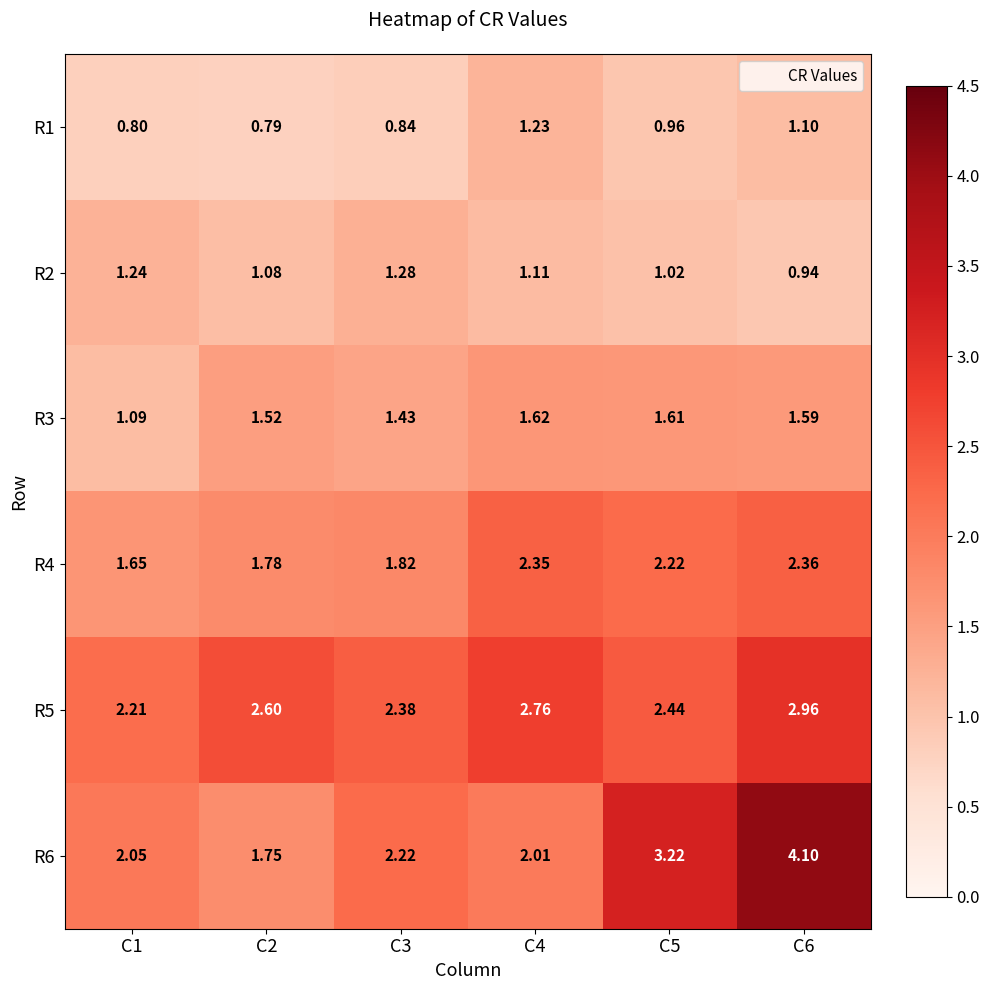

Is the value of R3 at C6 greater than the value of R2 at C6?

Yes